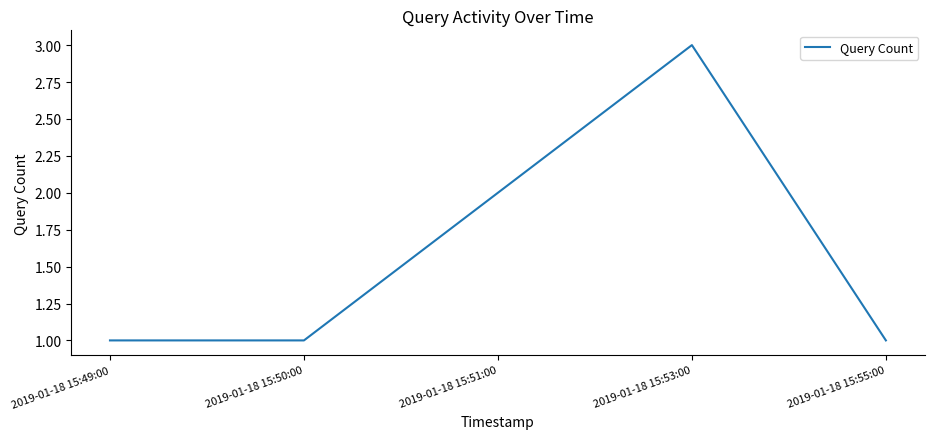

What is the difference between the second highest and minimum values?

1